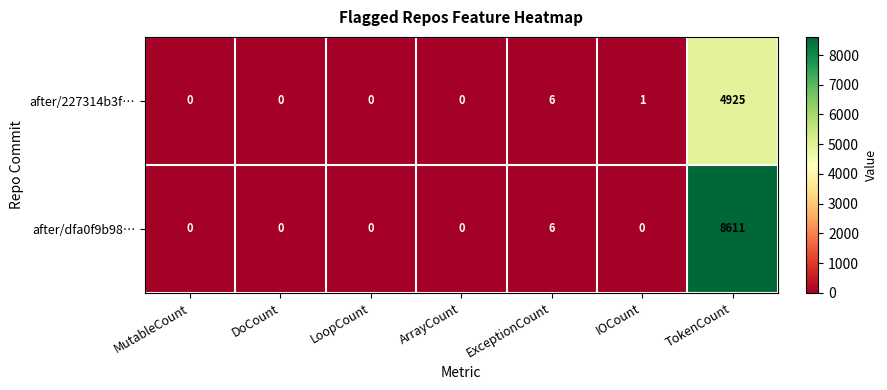

Rank the series by their average value, from lowest to highest.

after/227314b3f…, after/dfa0f9b98…